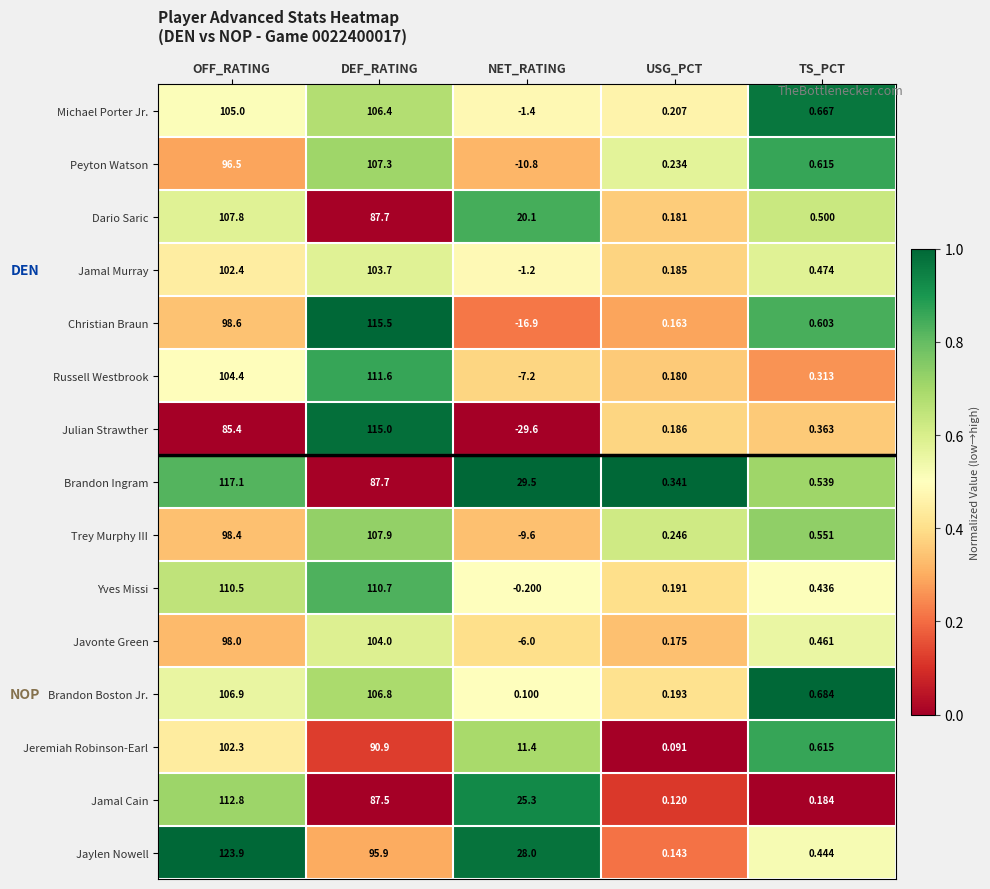

What is the spread (max minus min) of values at TS_PCT?

0.5